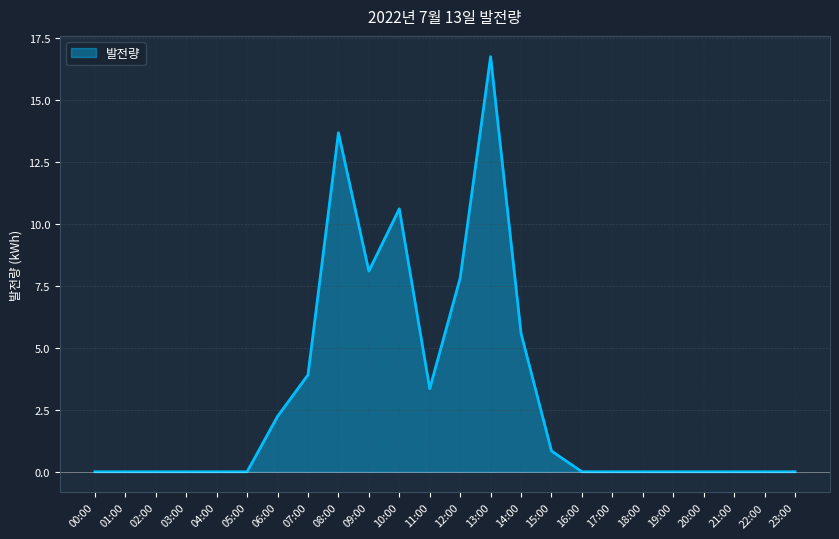

Reading left to right, extract all data points from this chart.

0.0	0.0	0.0	0.0	0.0	0.0	2.2	3.9	13.7	8.1	10.6	3.4	7.8	16.8	5.6	0.8	0.0	0.0	0.0	0.0	0.0	0.0	0.0	0.0